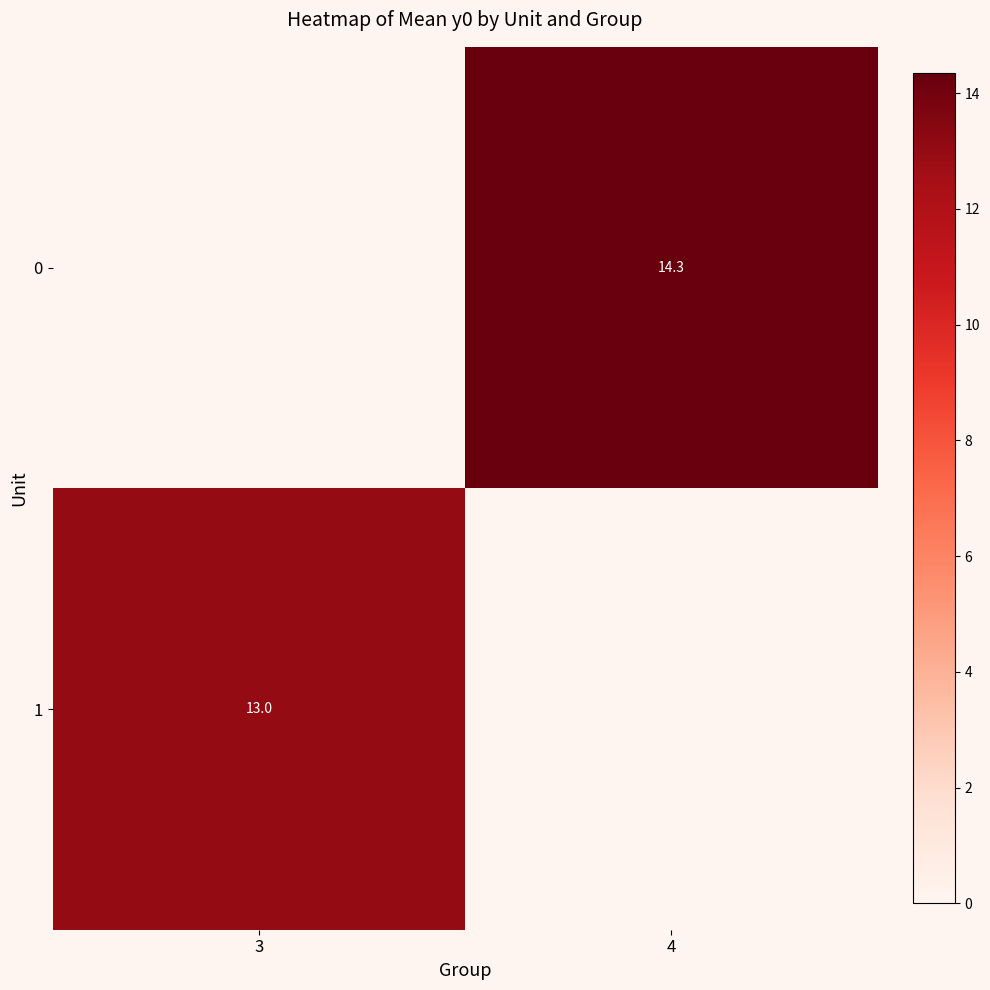

What is the maximum value shown in the chart?

14.3